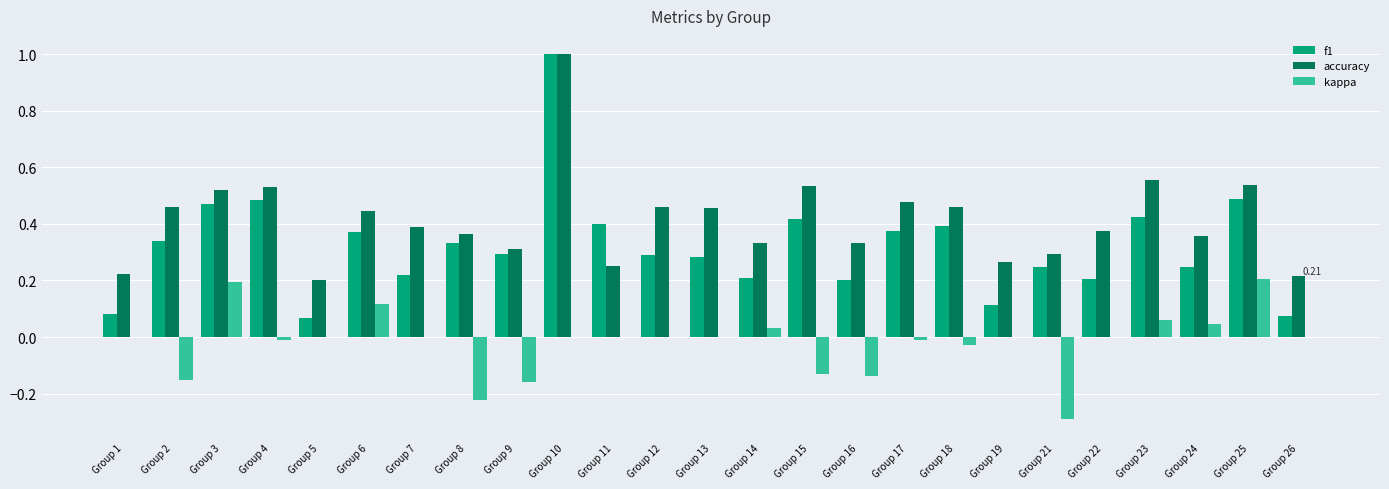

Which series has the largest total across all categories?

accuracy